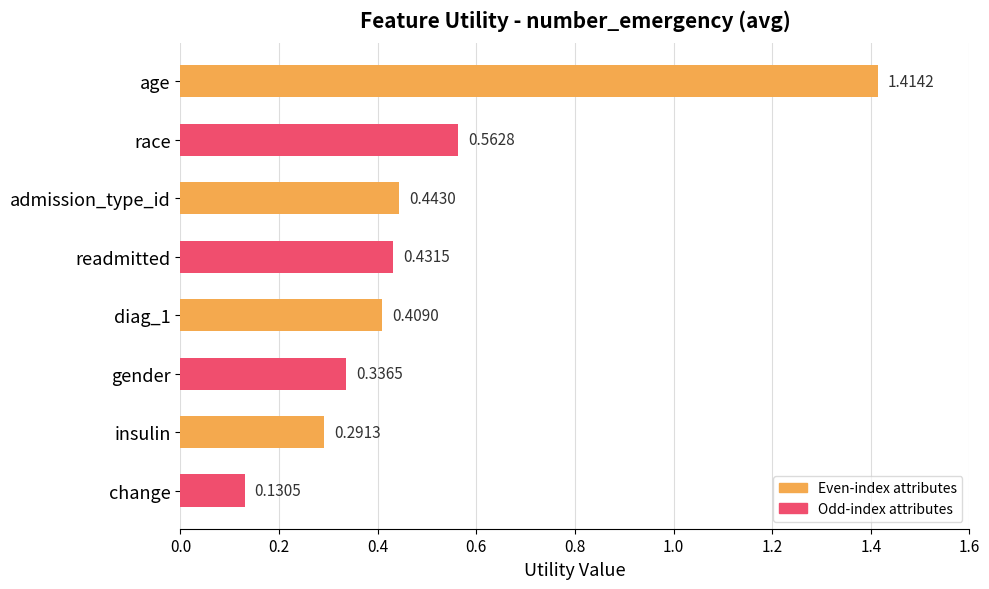

Which category has the lowest value across all series?

change